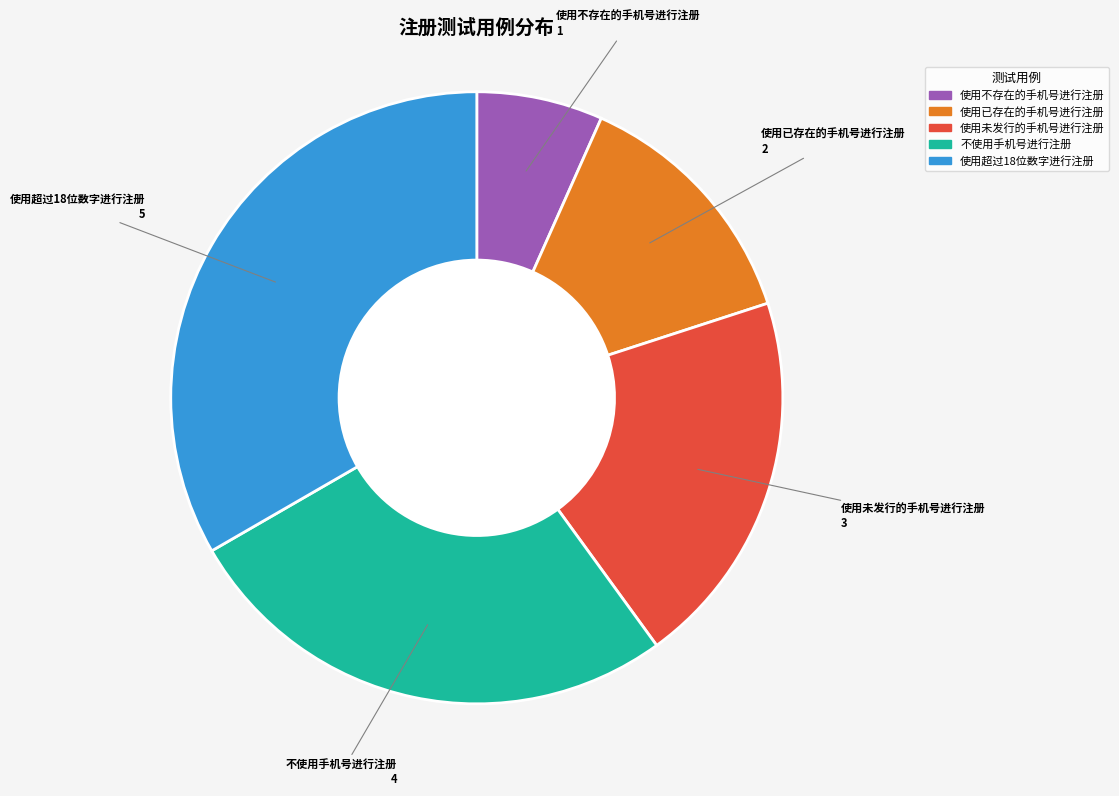

Does 使用未发行的手机号进行注册 account for over 50% of the chart?

No